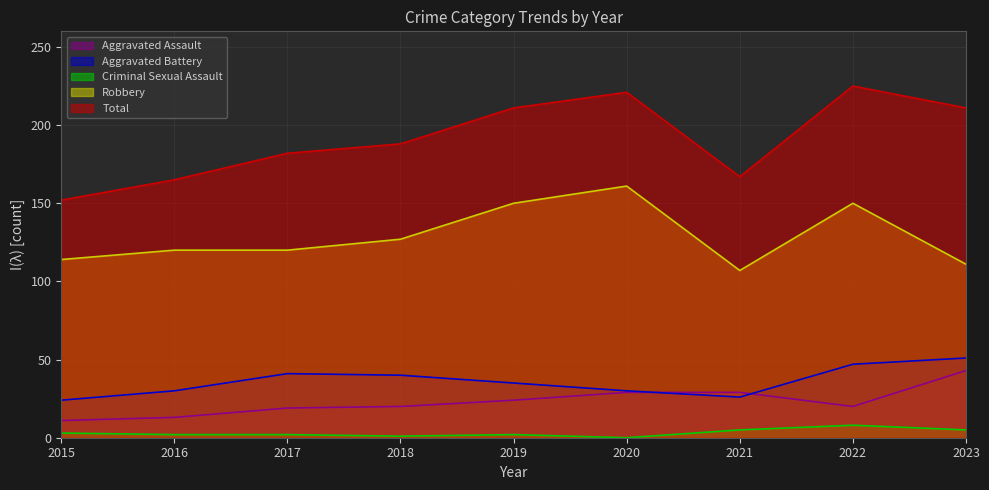

At which label does Aggravated Battery first exceed 35?

2017